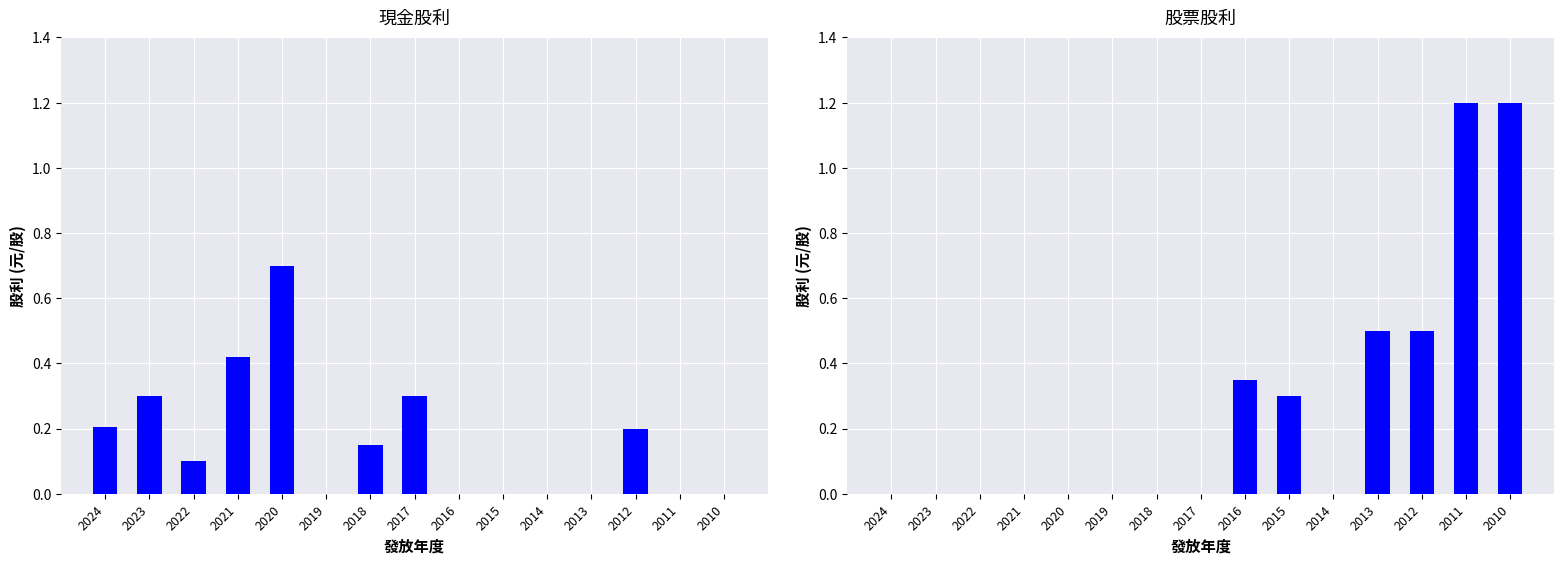

What is the difference between the highest and lowest values at 2017?

0.3